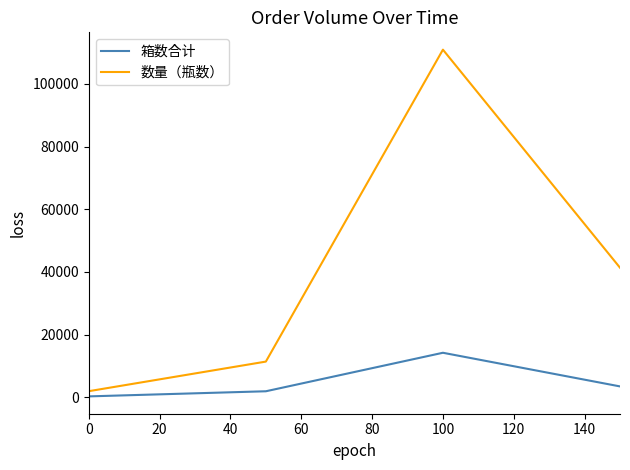

How many series are shown in this chart?

2